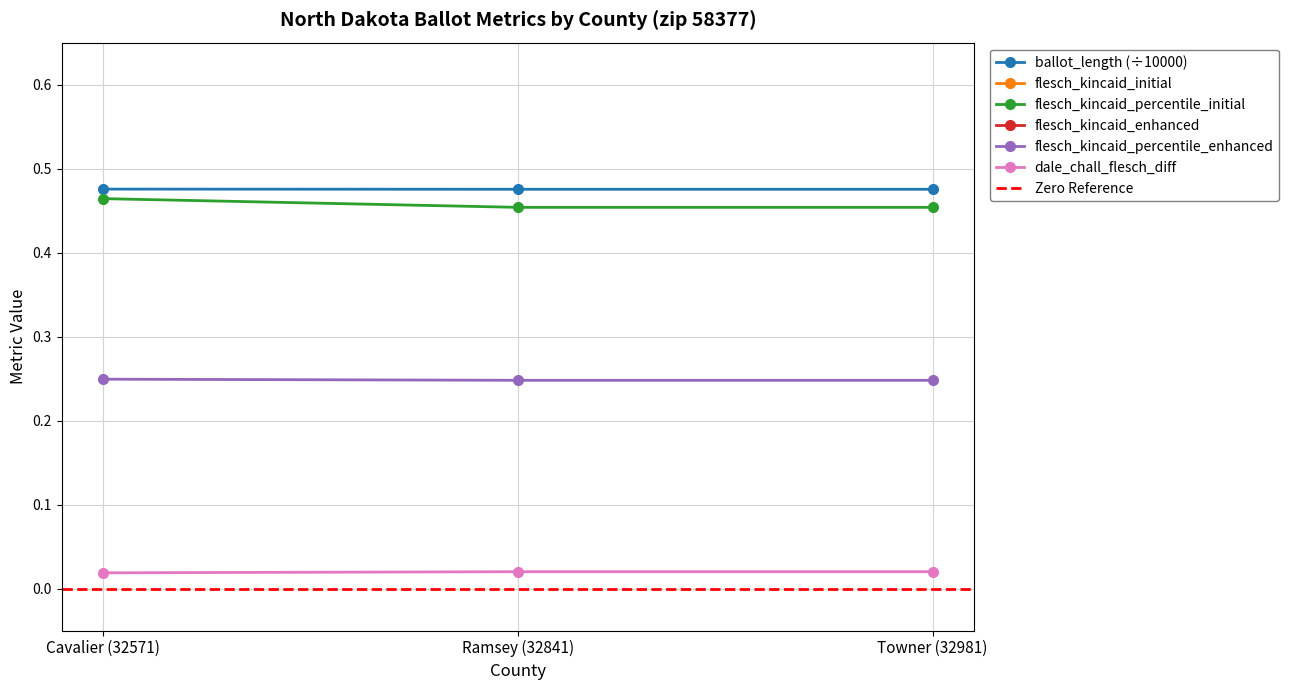

Which series has the largest range (max minus min)?

ballot_length